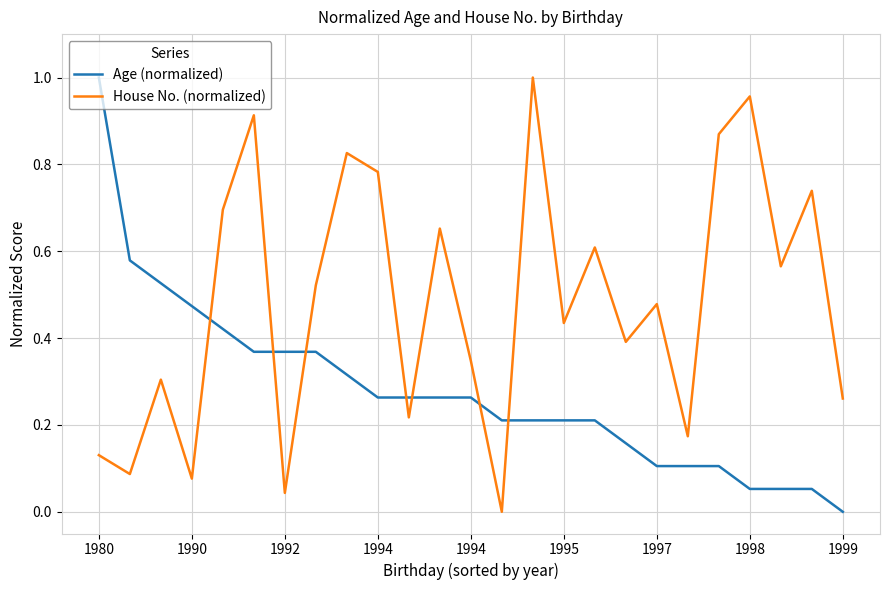

Rank the series by their average value, from highest to lowest.

House No. (normalized), Age (normalized)